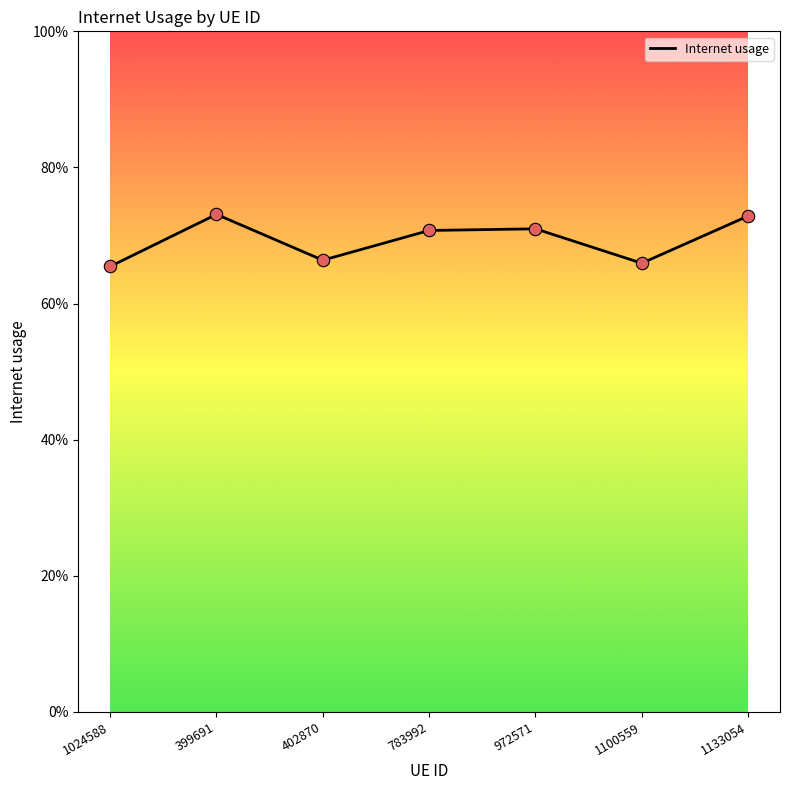

Between 1024588 and 972571, which is larger?

972571